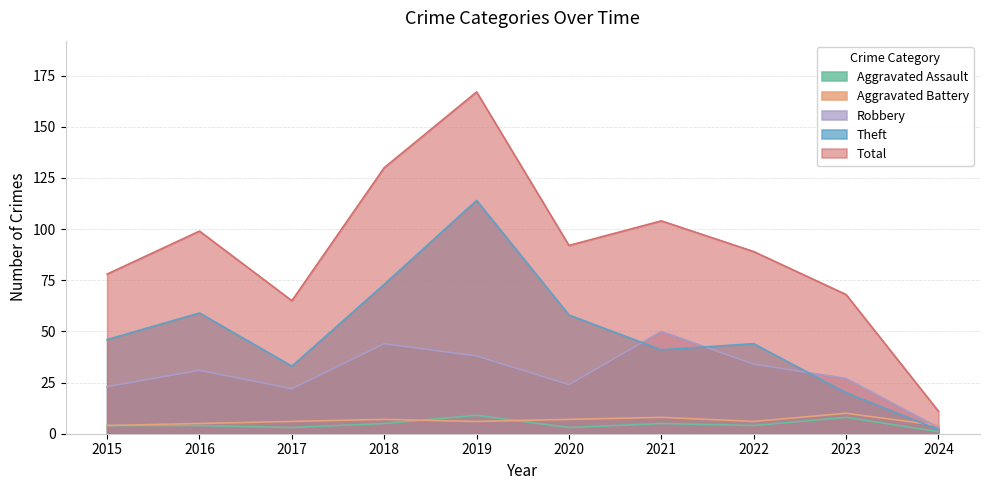

True or false: Robbery has more than 1 points higher than both neighbors.

True